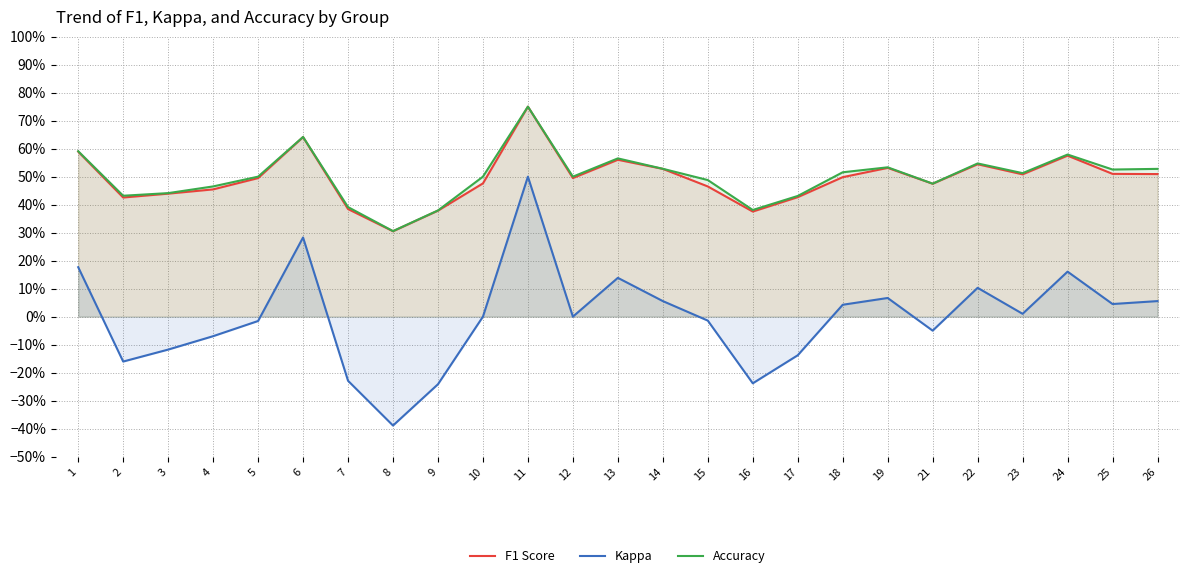

What is the minimum value for Kappa?

-0.4